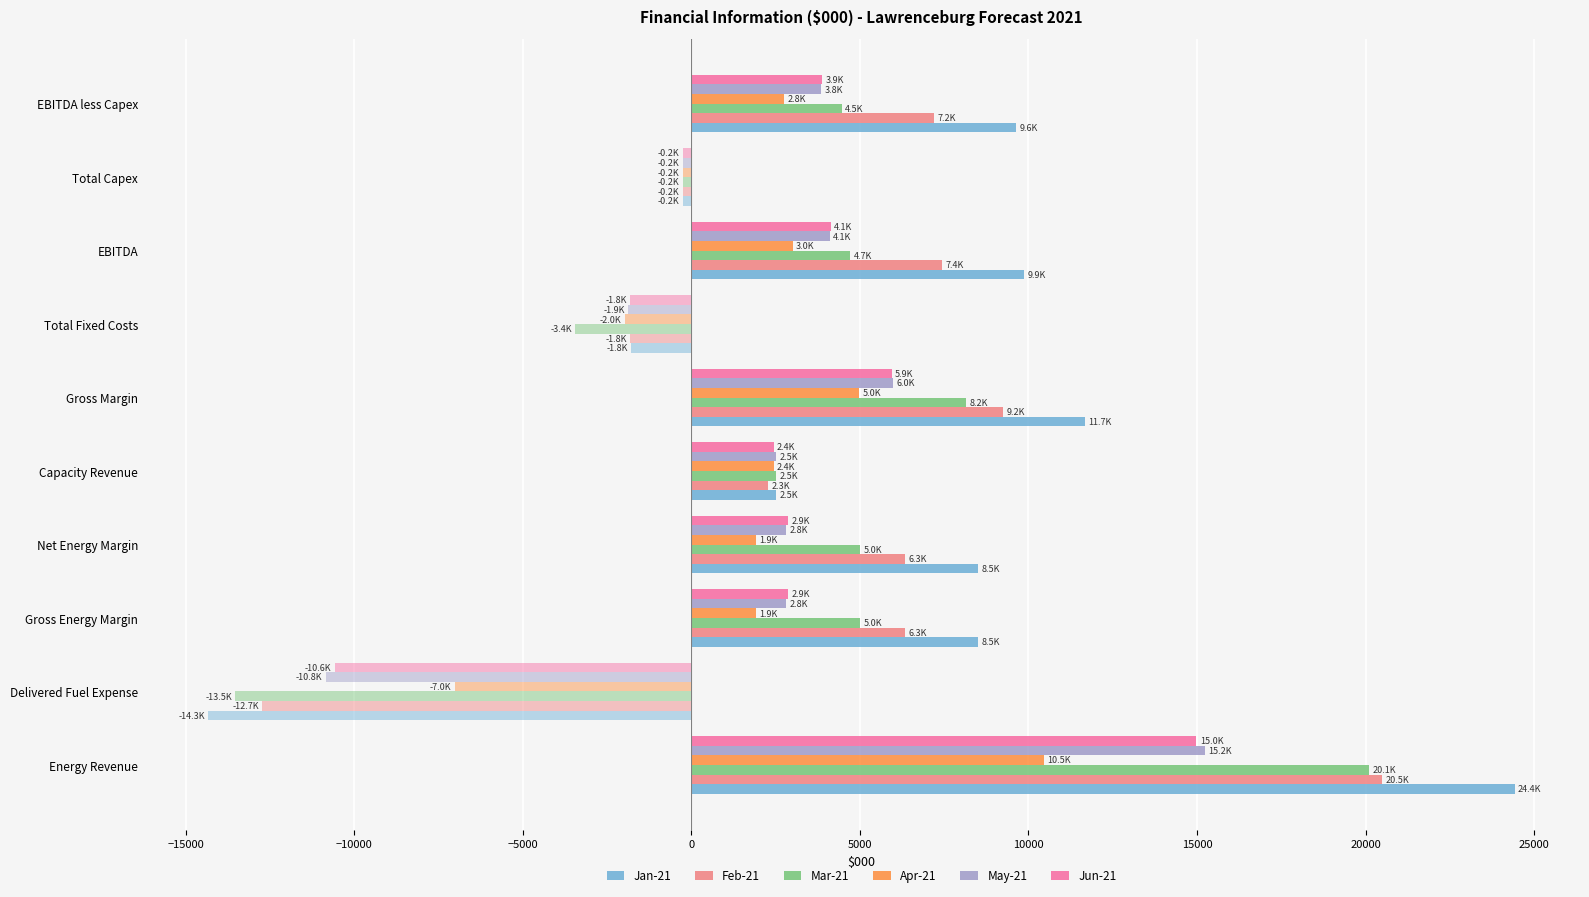

At how many categories does at least one series exceed 3630?

6